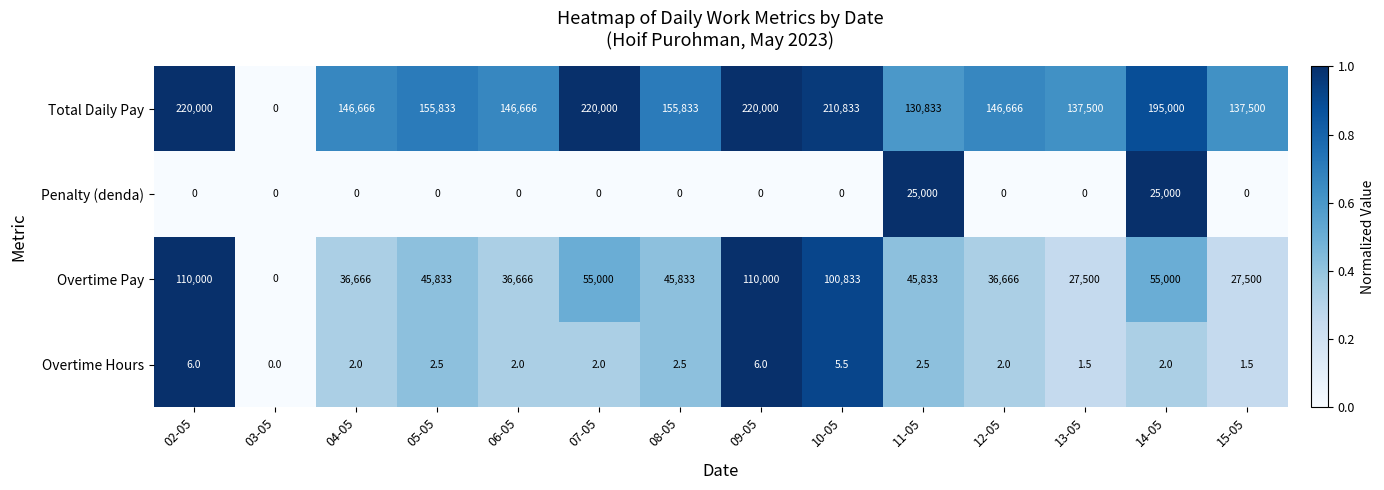

The value of Overtime Pay at 13-05 is 27500.0. True or false?

True